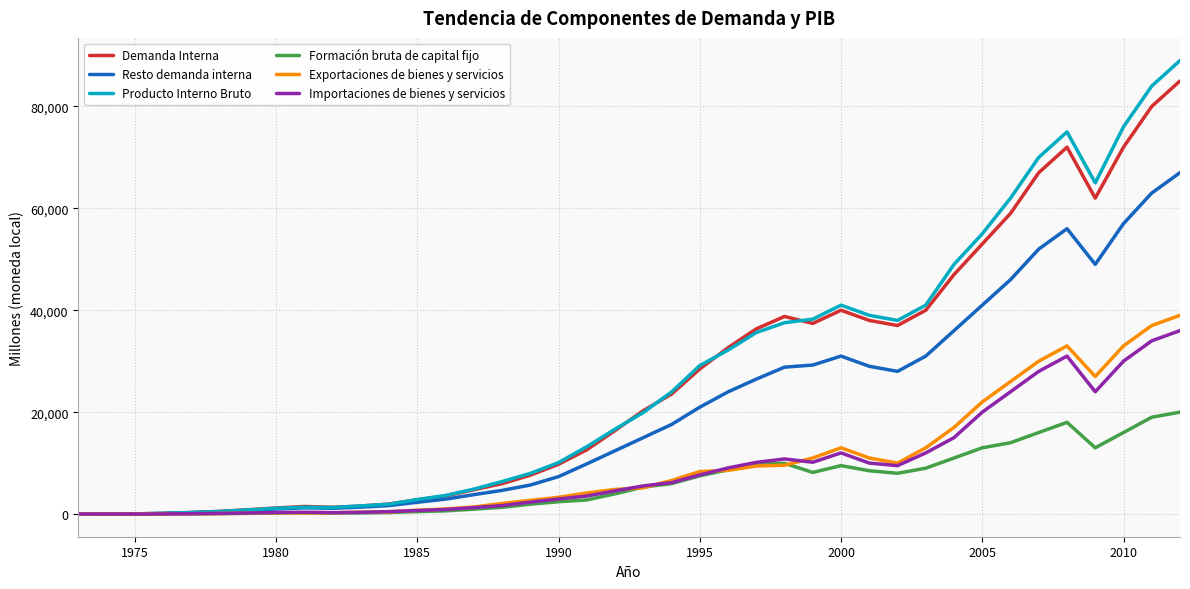

Which series has the largest range (max minus min)?

Producto Interno Bruto